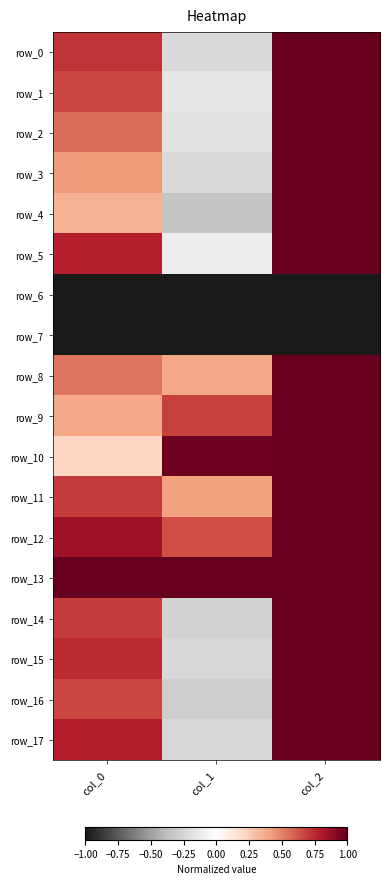

What is the minimum value shown in the chart?

-1.0